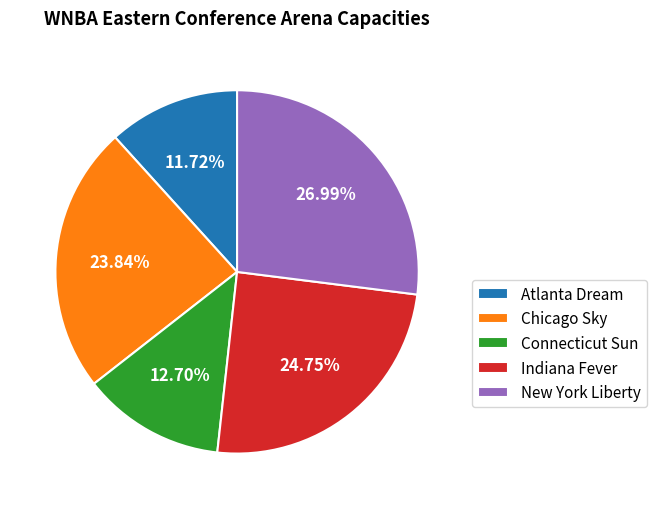

The Connecticut Sun slice represents 13% of the pie. True or false?

True